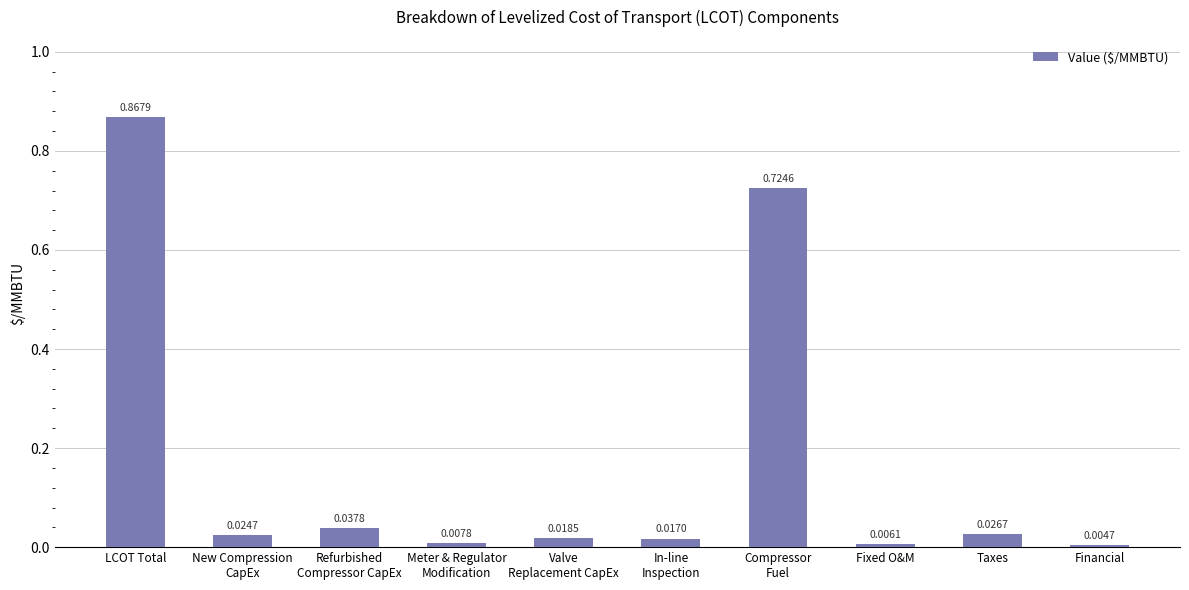

Which category has the highest value across all series?

LCOT Total